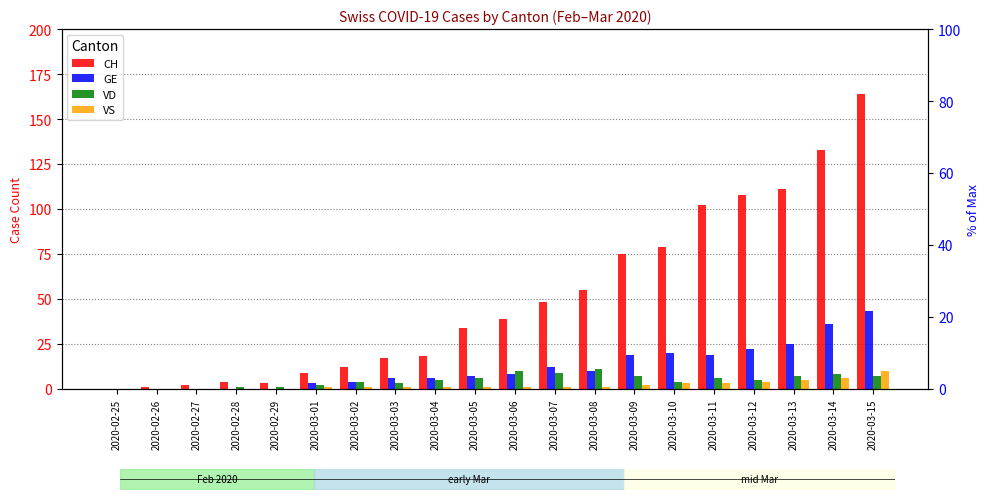

The value of CH at 2020-03-10 is 79. True or false?

True